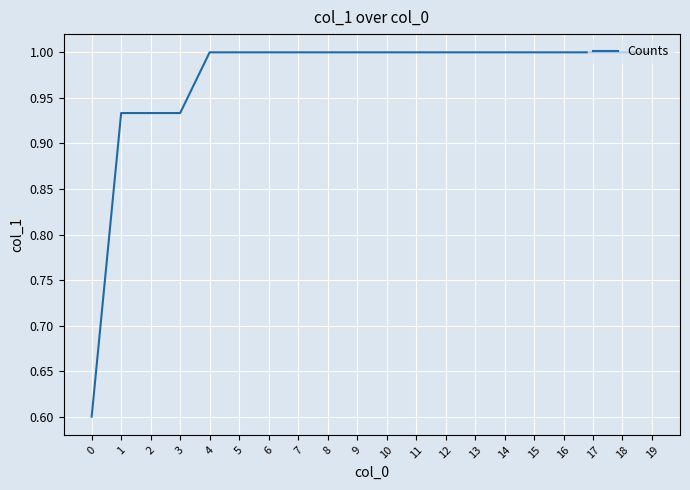

What is the ratio of the value at 0 to the value at 5?

0.6